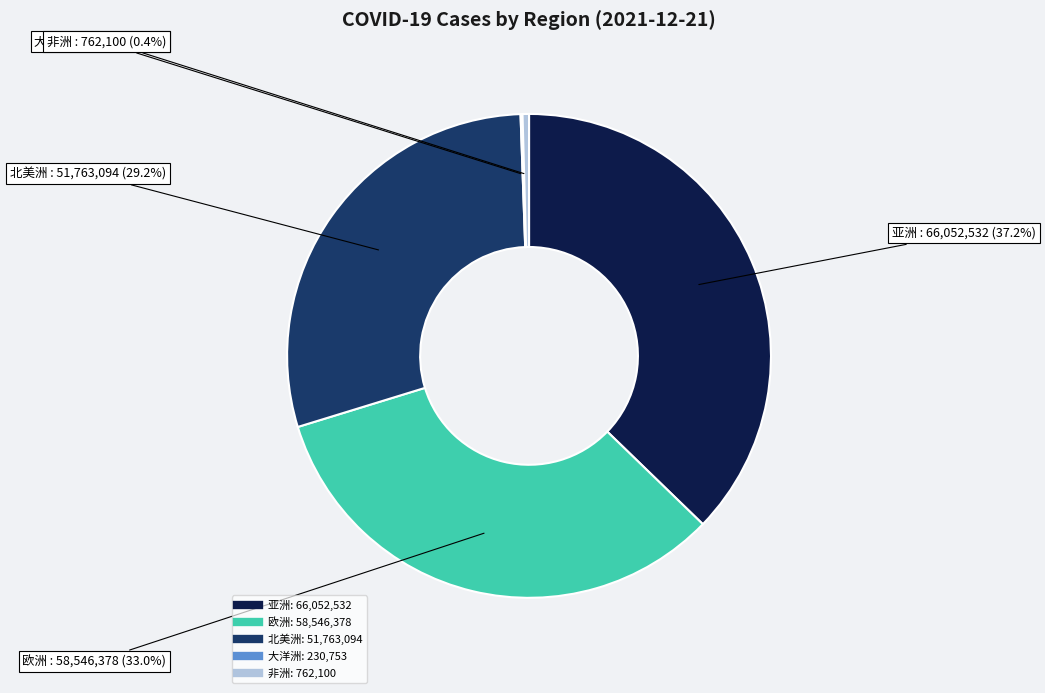

Which has a higher value, 非洲 or 欧洲?

欧洲